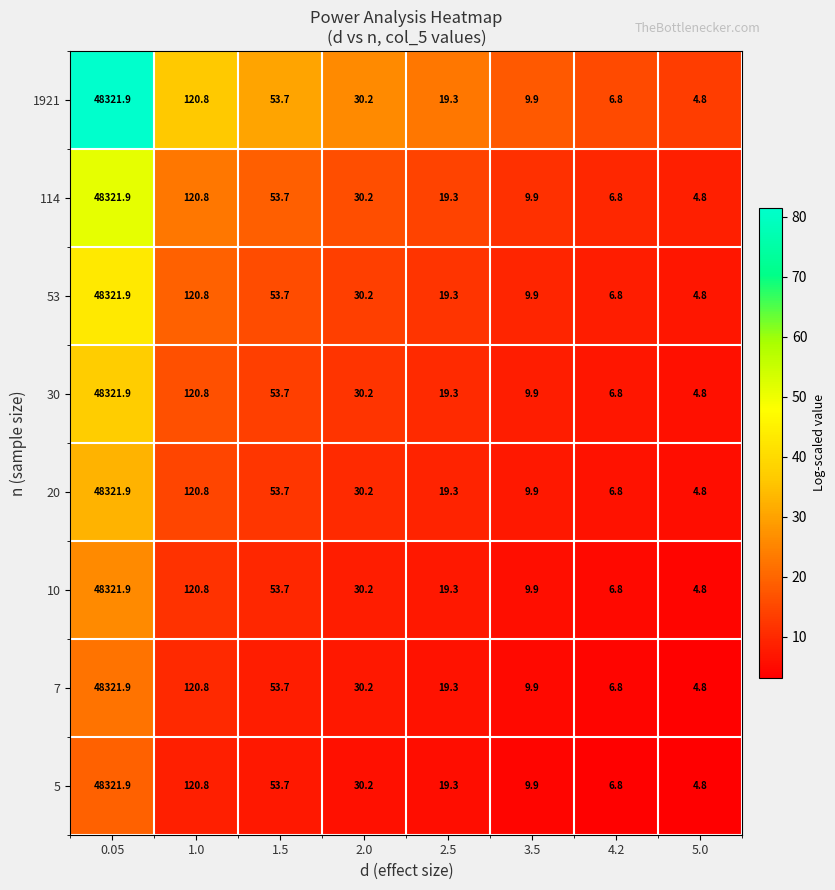

What is the total value across all series at 5.0?

38.4